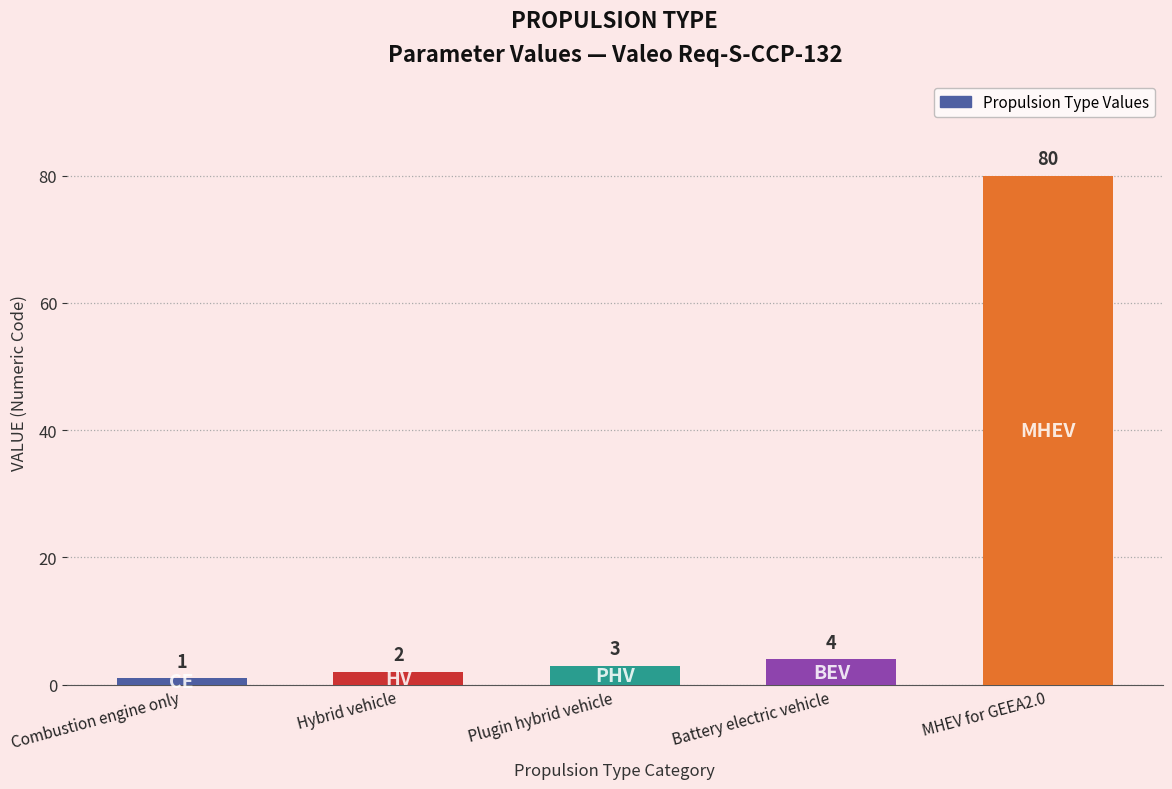

Between Plugin hybrid vehicle and Battery electric vehicle, which is larger?

Battery electric vehicle